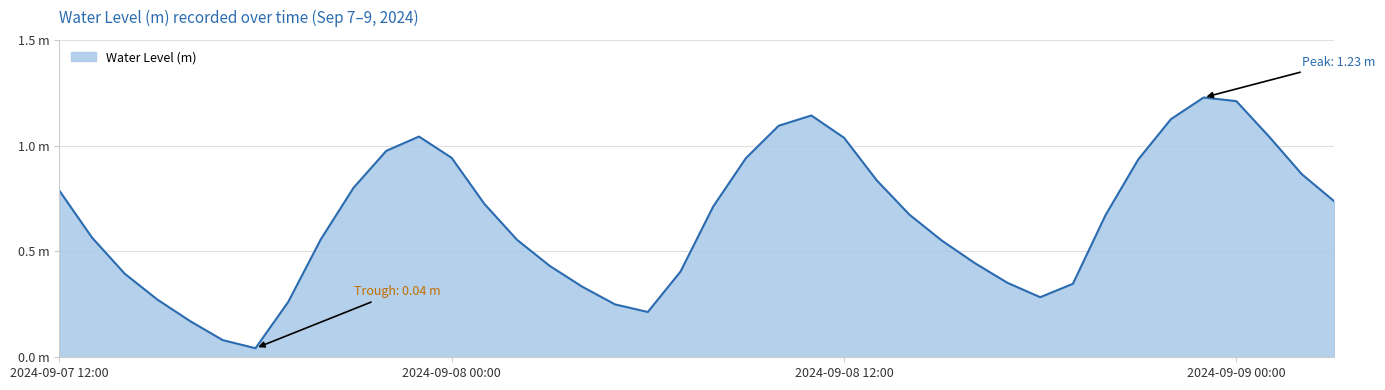

Does the chart have visible grid lines?

Yes